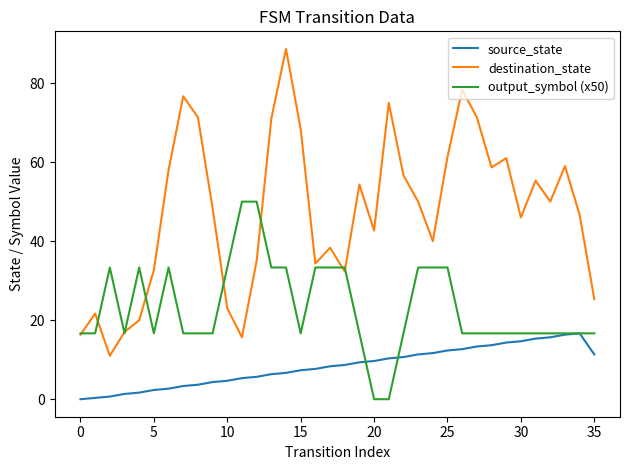

What is the sum of all source_state values?

300.3